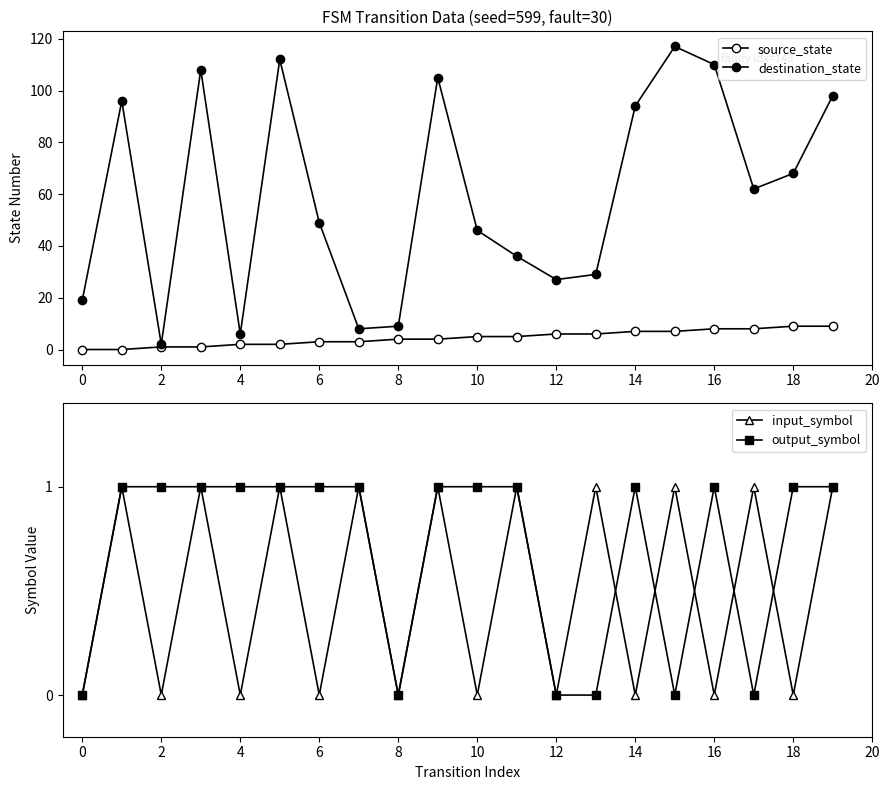

In input_symbol, how many points are higher than both neighbors (excluding endpoints)?

9